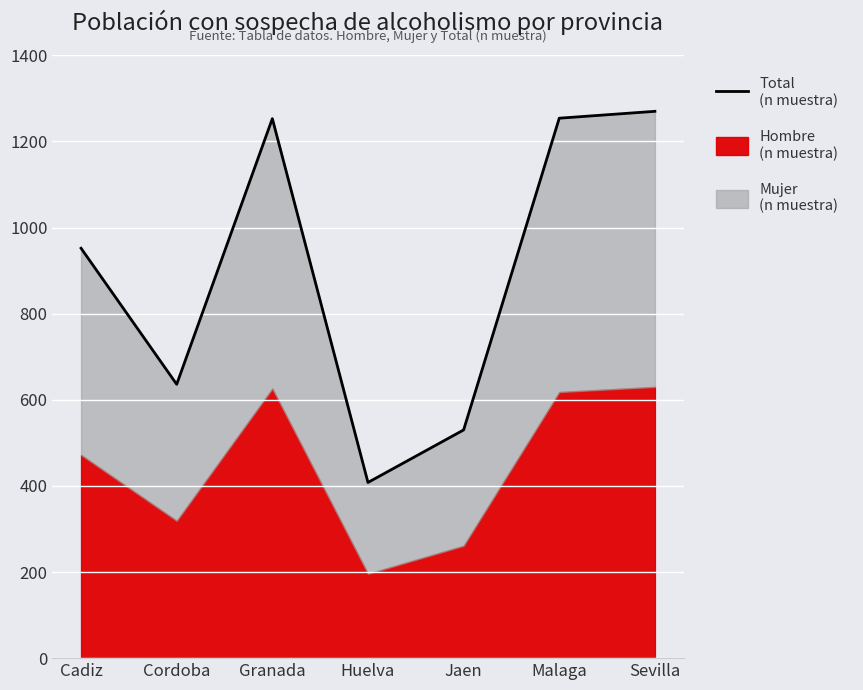

Reading right to left, what are all the values shown in this chart?

1270	1254	530	408	1253	636	952